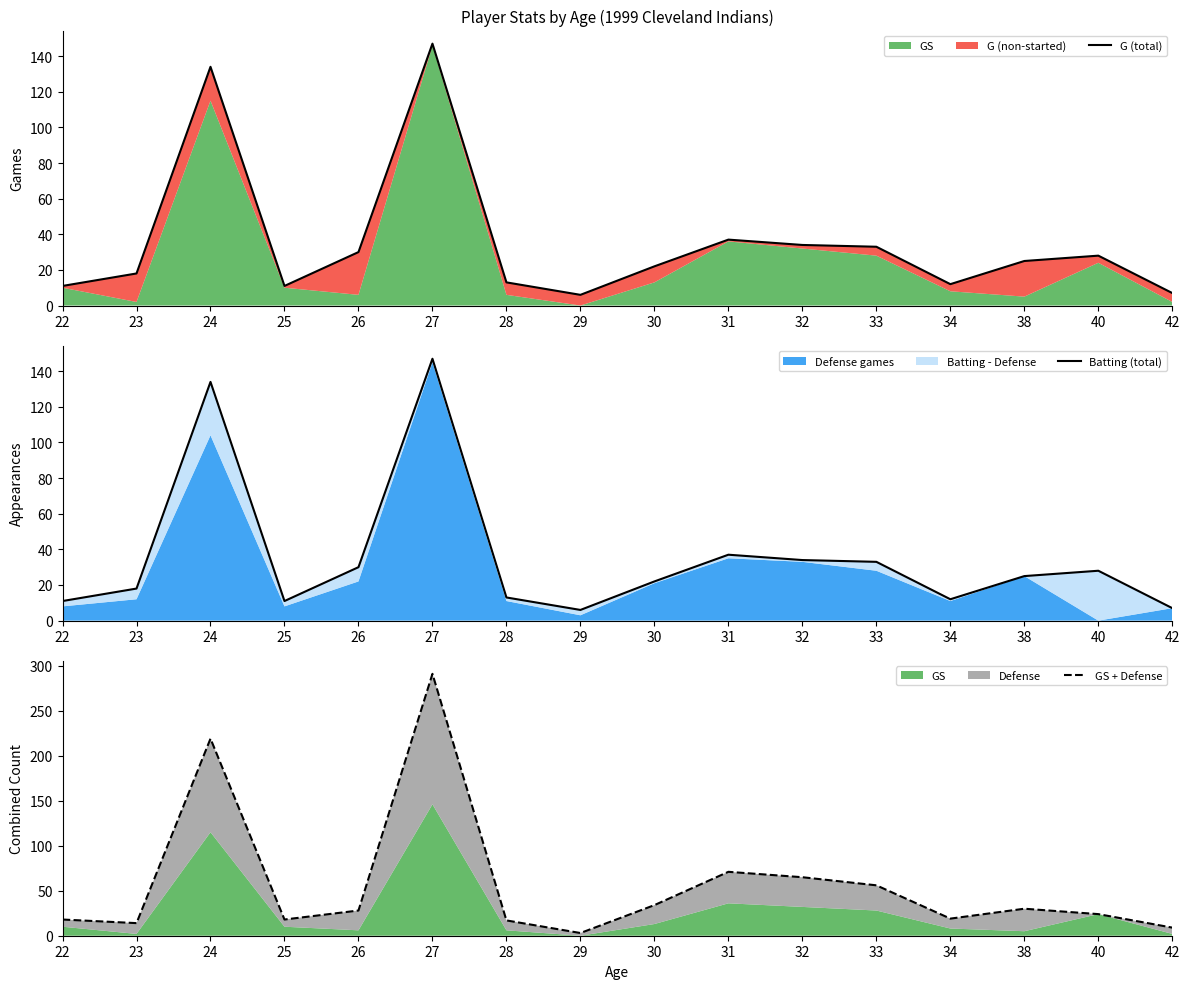

At how many categories does at least one series exceed 72?

2